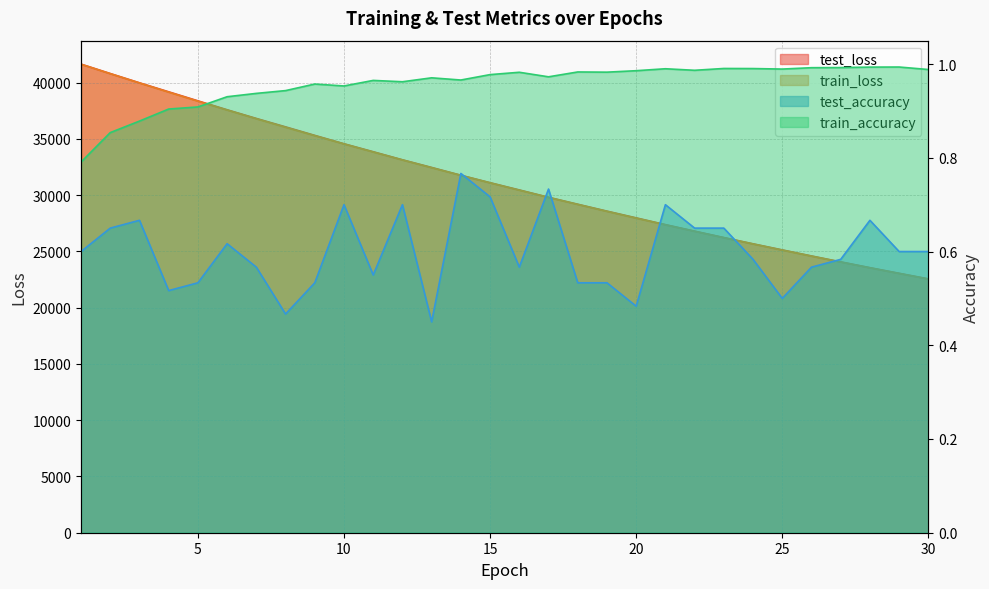

True or false: train_loss and test_loss intersect in this chart.

False